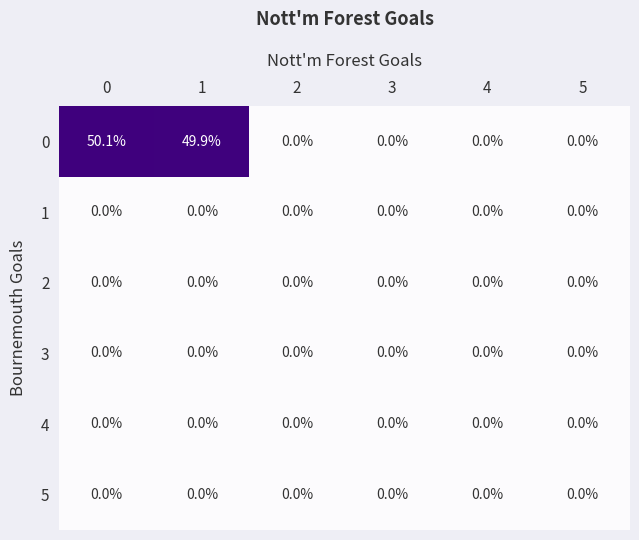

What is the spread (max minus min) of values at 1?

49.9